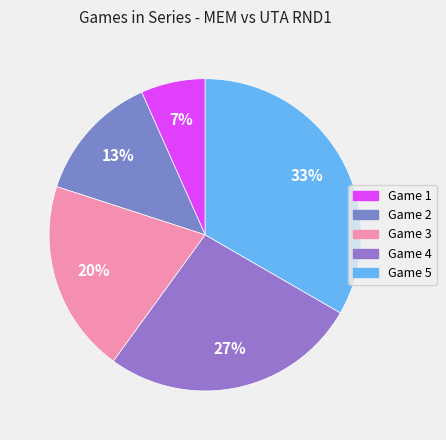

To the nearest percent, what percentage of the pie is Game 3?

20%